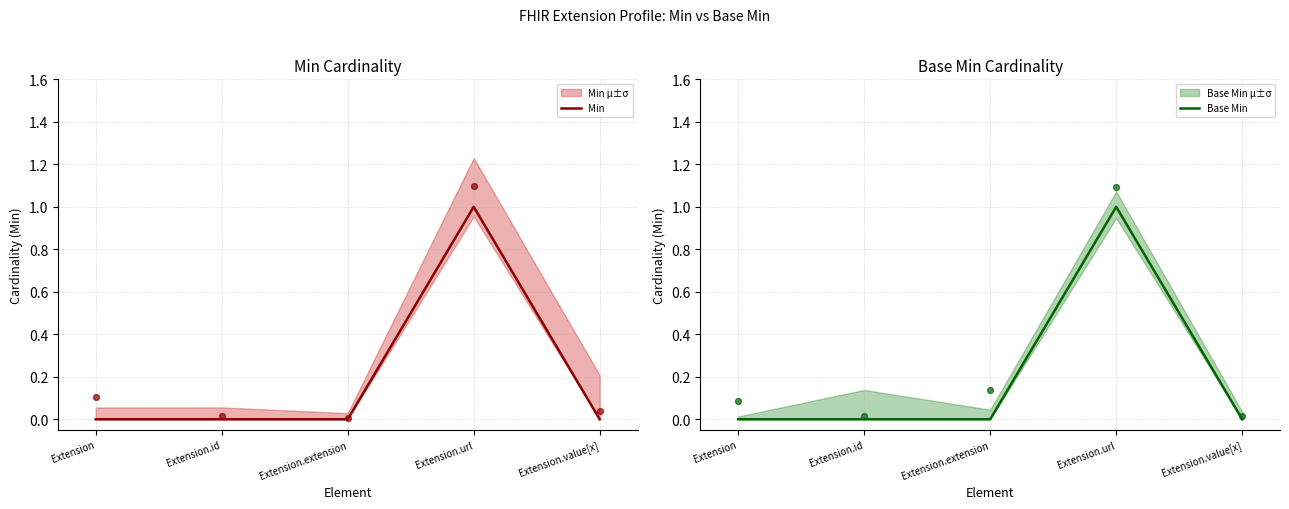

Which series reaches the maximum Y coordinate?

Min